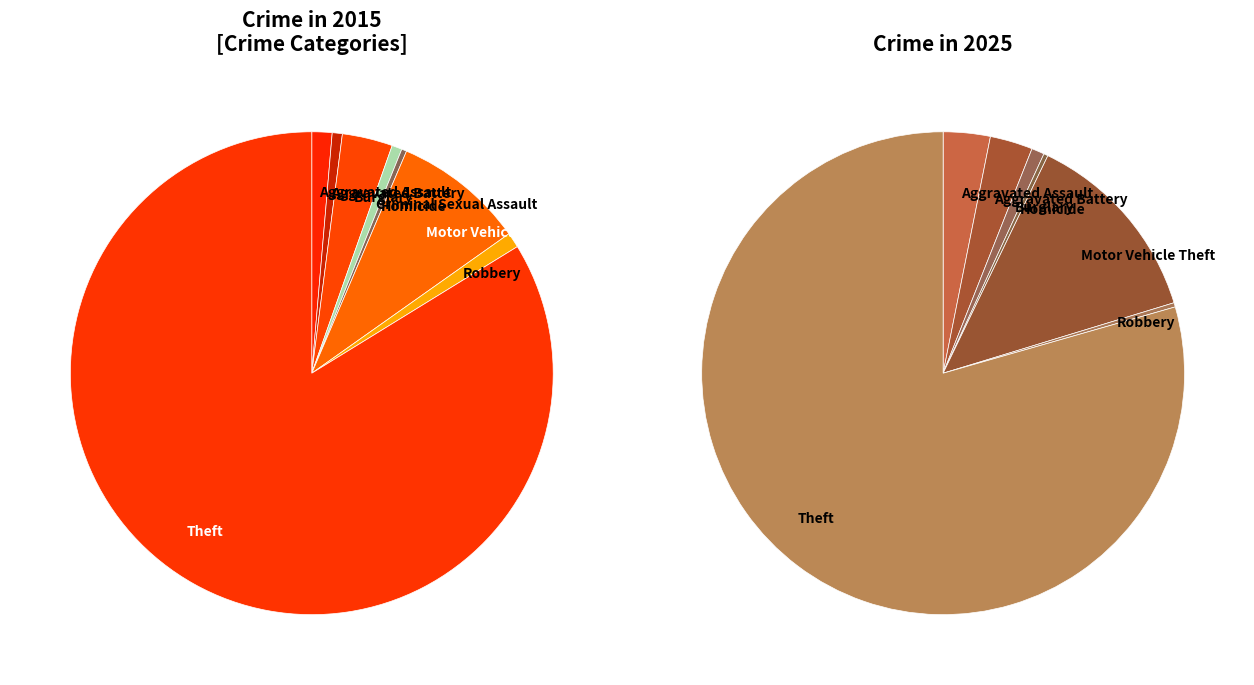

To the nearest percent, what is the average slice percentage?

11%